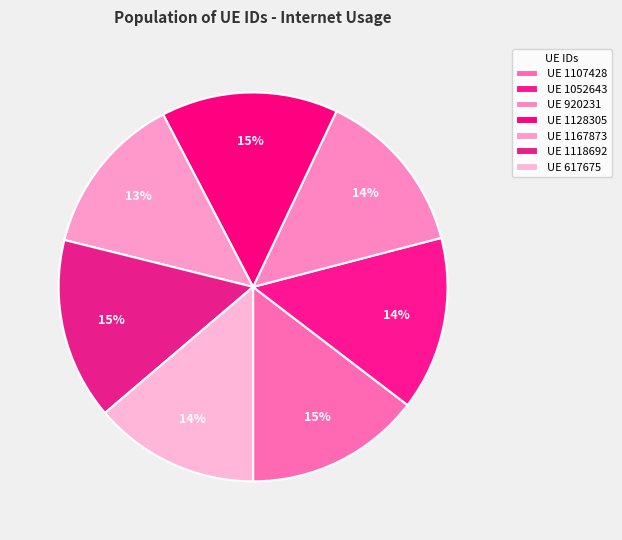

How many slices are in this pie chart?

7